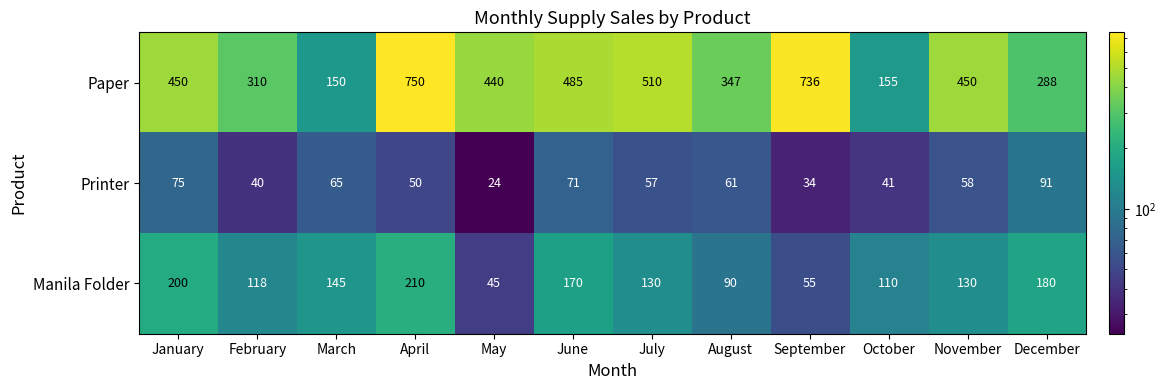

How many data points does each series have?

12